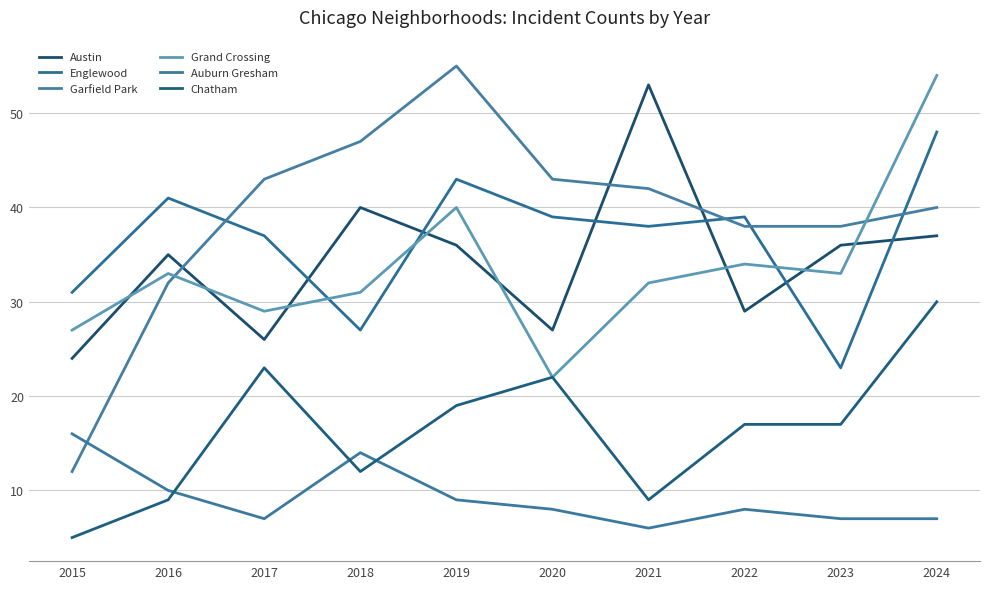

At 2022, list the series in order from largest to smallest.

Englewood, Garfield Park, Grand Crossing, Austin, Chatham, Auburn Gresham